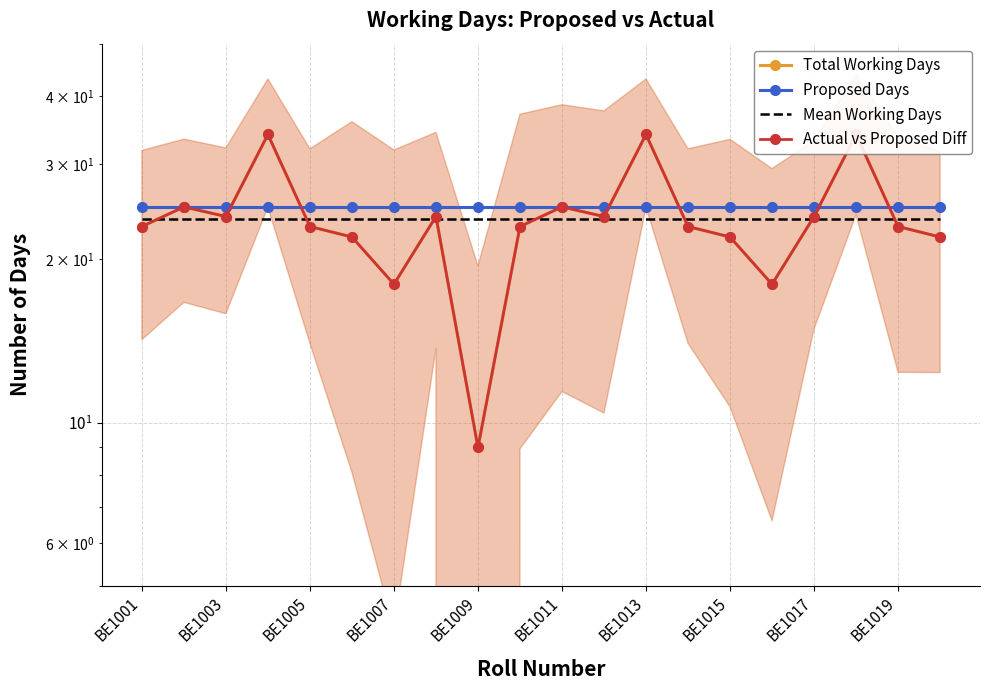

Which series ends up on top after the final intersection of Total Working Days and Proposed Days?

Proposed Days